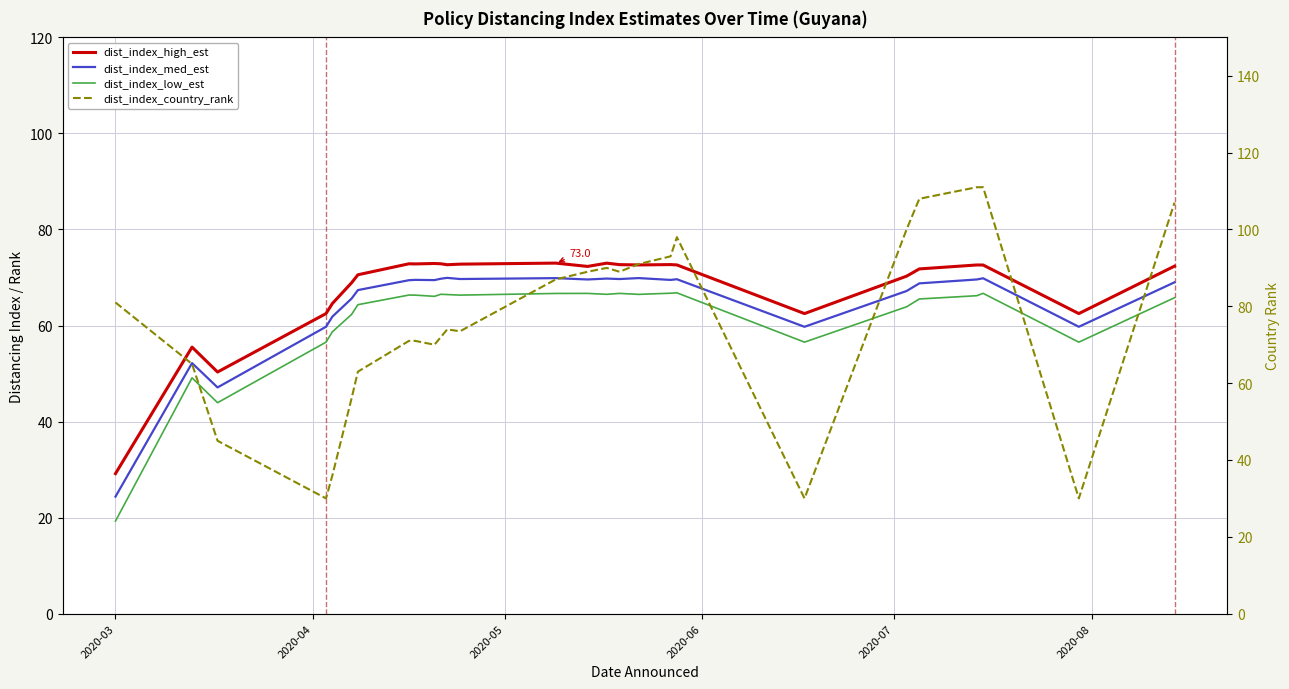

Reading right to left, extract all data points from this chart.

dist_index_high_est: 72.4	62.5	72.6	72.6	71.8	70.3	62.5	72.6	72.7	72.6	72.7	73.0	72.3	73.0	72.8	72.7	72.9	72.9	72.8	72.9	70.6	68.9	64.6	62.5	50.3	55.5	29.2
dist_index_med_est: 69.0	59.7	69.8	69.6	68.8	67.2	59.7	69.6	69.5	69.9	69.7	69.8	69.6	69.9	69.7	69.9	69.8	69.5	69.5	69.4	67.4	65.6	61.9	59.7	47.1	52.2	24.4
dist_index_low_est: 65.8	56.5	66.7	66.2	65.5	63.9	56.5	66.8	66.7	66.5	66.7	66.5	66.7	66.7	66.3	66.5	66.5	66.1	66.3	66.3	64.3	62.3	58.7	56.5	43.9	49.1	19.3
dist_index_country_rank: 107.0	30.0	111.0	111.0	108.0	100.0	30.0	98.0	93.0	91.0	89.0	90.0	89.0	87.0	73.5	74.0	72.0	70.0	71.0	71.0	63.0	56.0	36.0	30.0	45.0	65.0	81.0